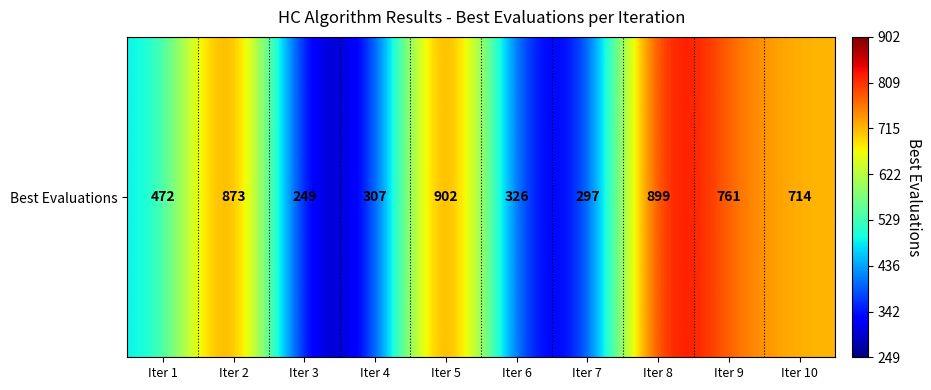

What is the smallest value displayed?

249